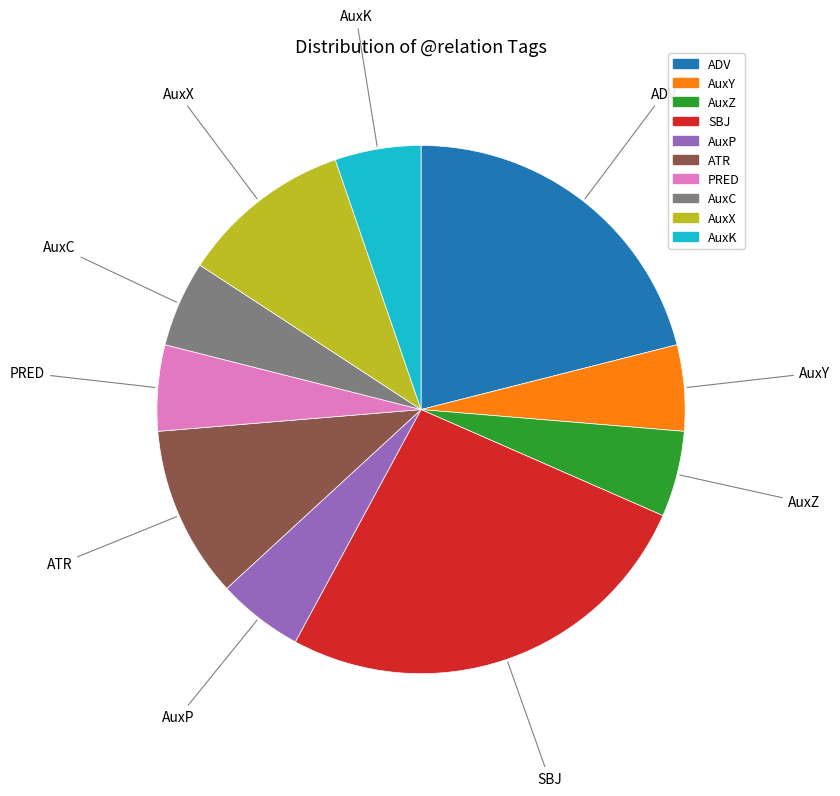

Approximately how many times larger is the value at SBJ compared to AuxX?

2.5